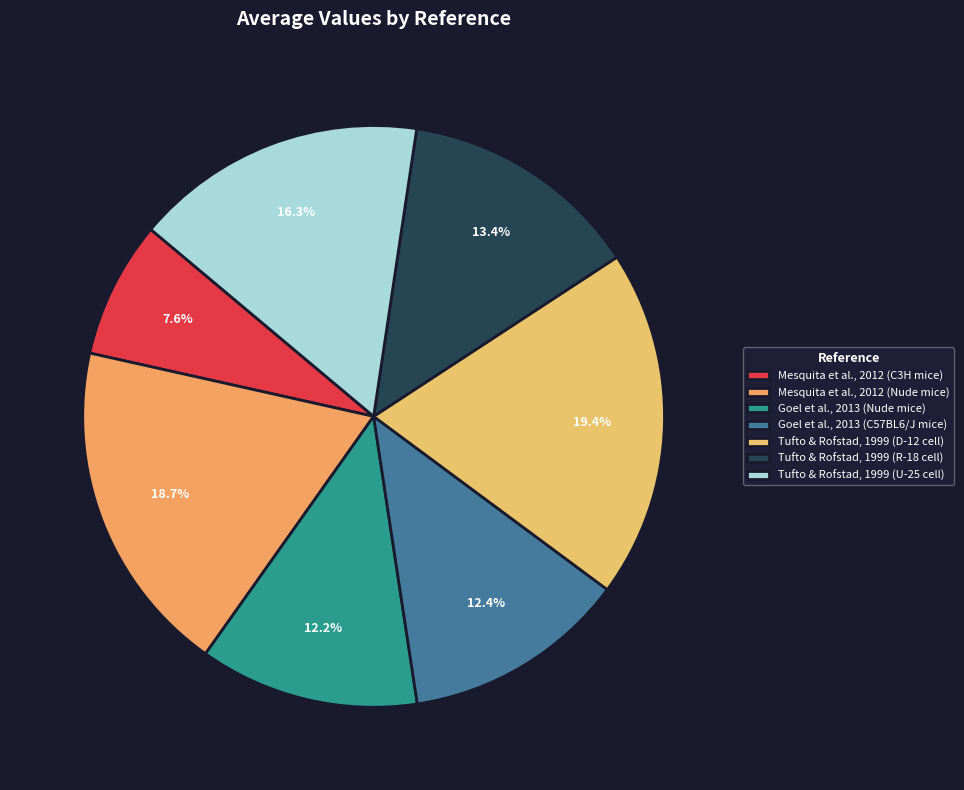

Combined, do Mesquita et al., 2012 (Nude mice) and Tufto & Rofstad, 1999 (U-25 cell) account for over 50%?

No